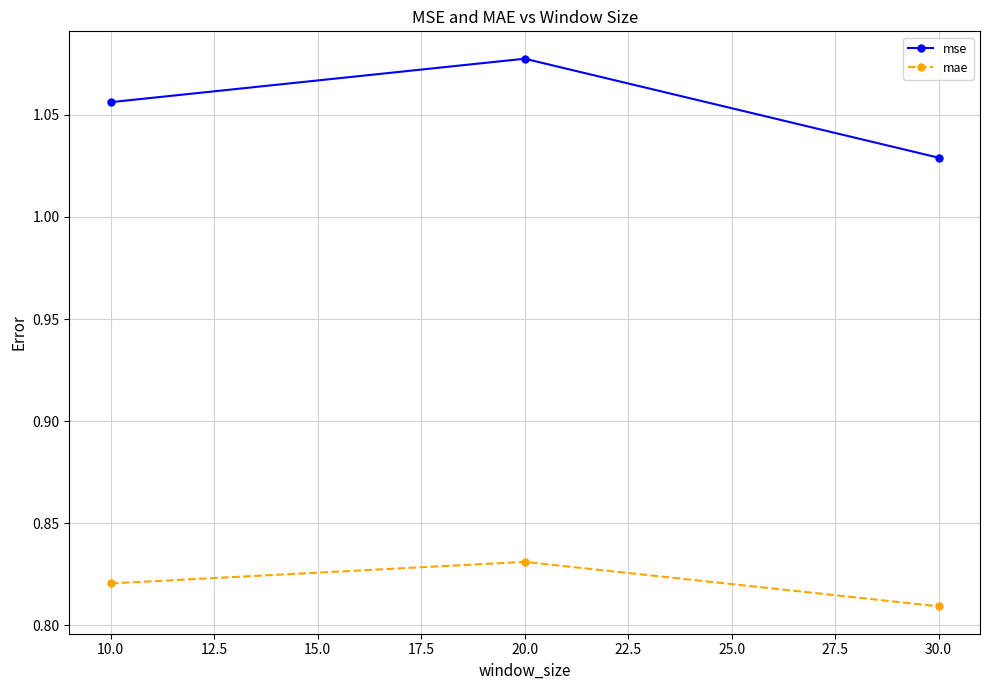

Which series has the largest range (max minus min)?

mse